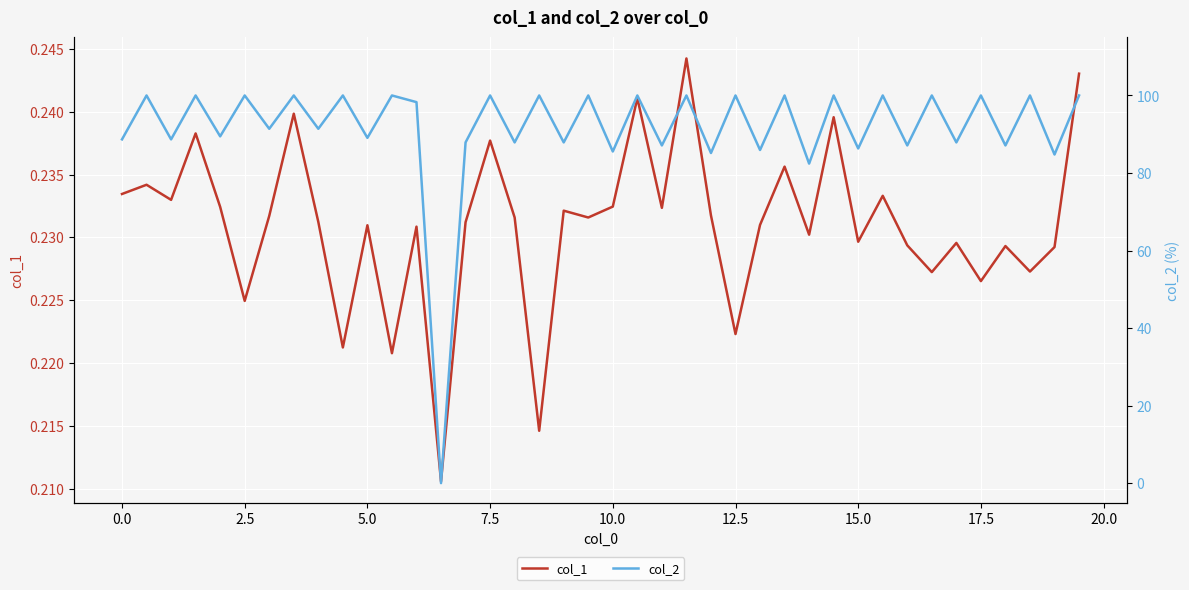

Rank the series by their average value, from highest to lowest.

col_2, col_1